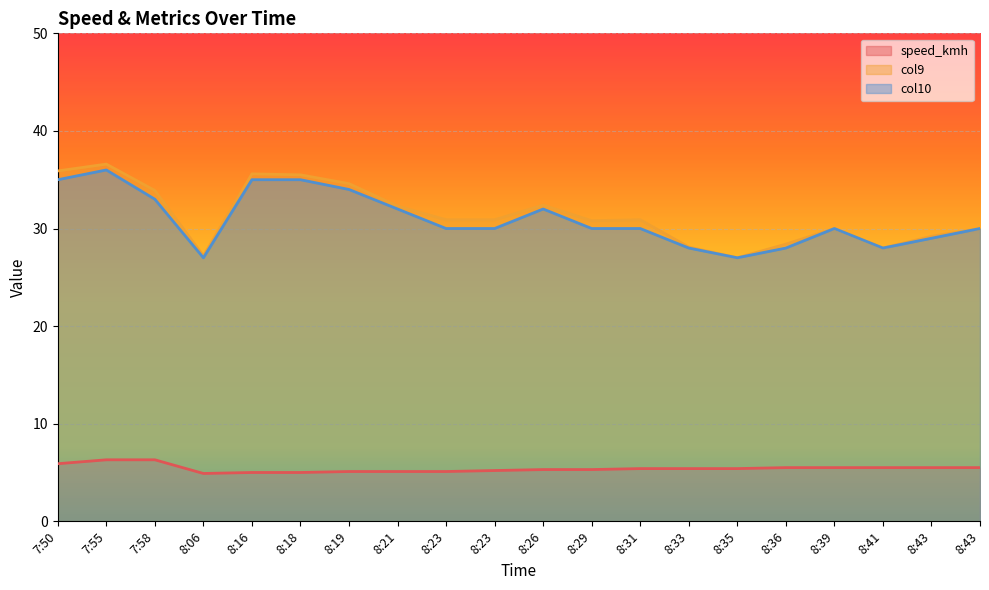

What is the approximate value of col9 at 8:21?

32.3